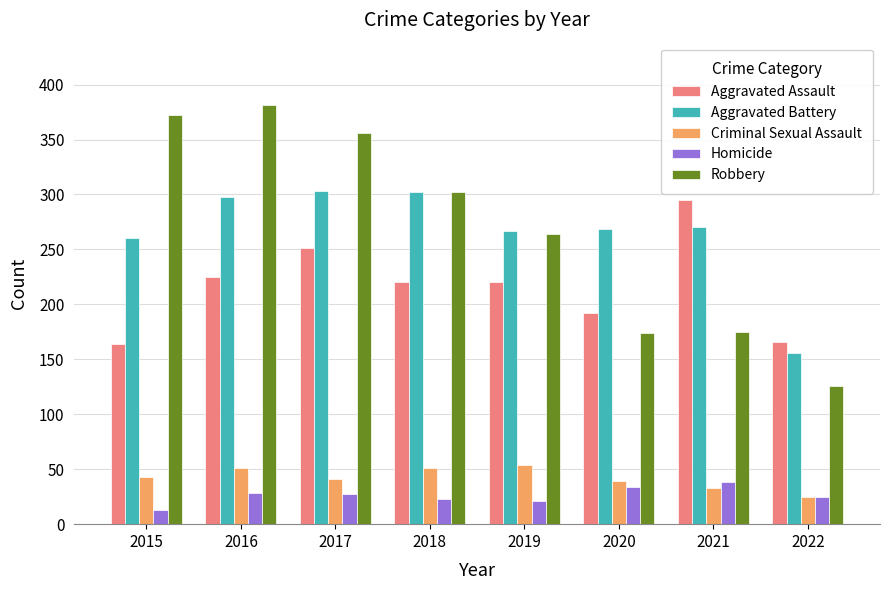

Between 2015 and 2022, which series saw the biggest shift?

Robbery